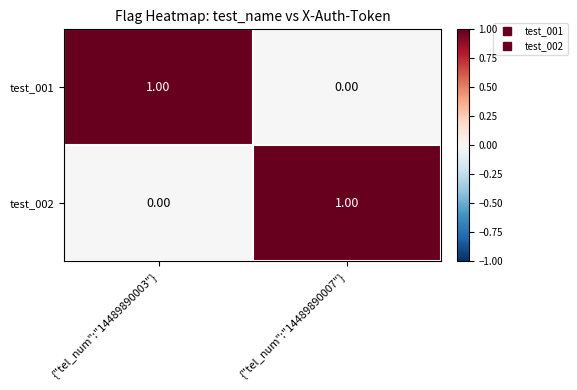

Is the value of test_002 at {"tel_num":"14489890003"} greater than the value of test_001 at {"tel_num":"14489890003"}?

No